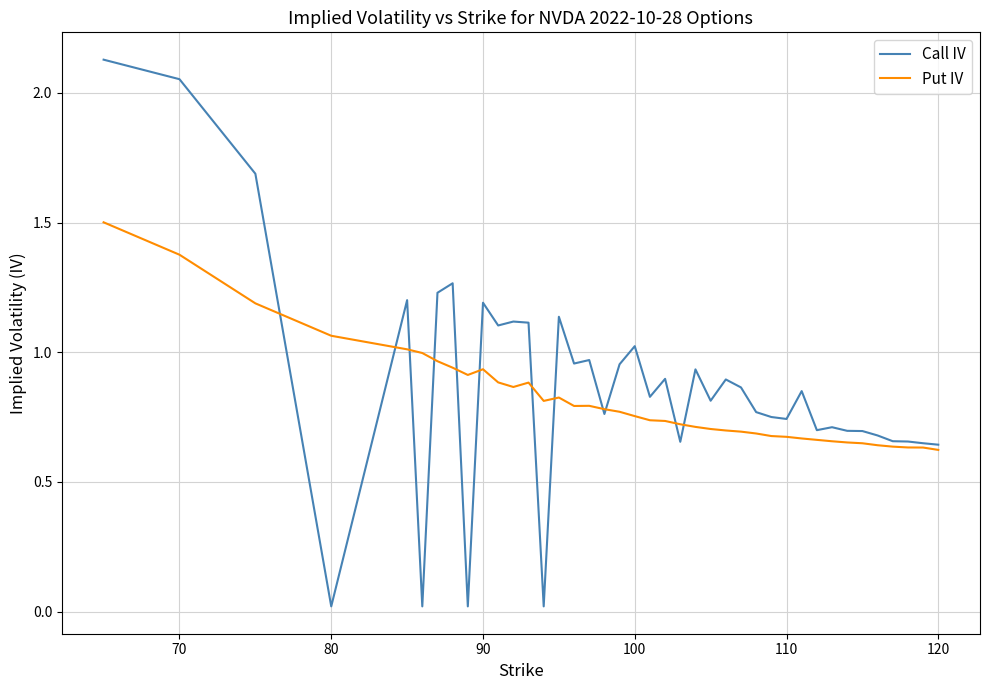

What is the highest value of the Put IV series?

1.5